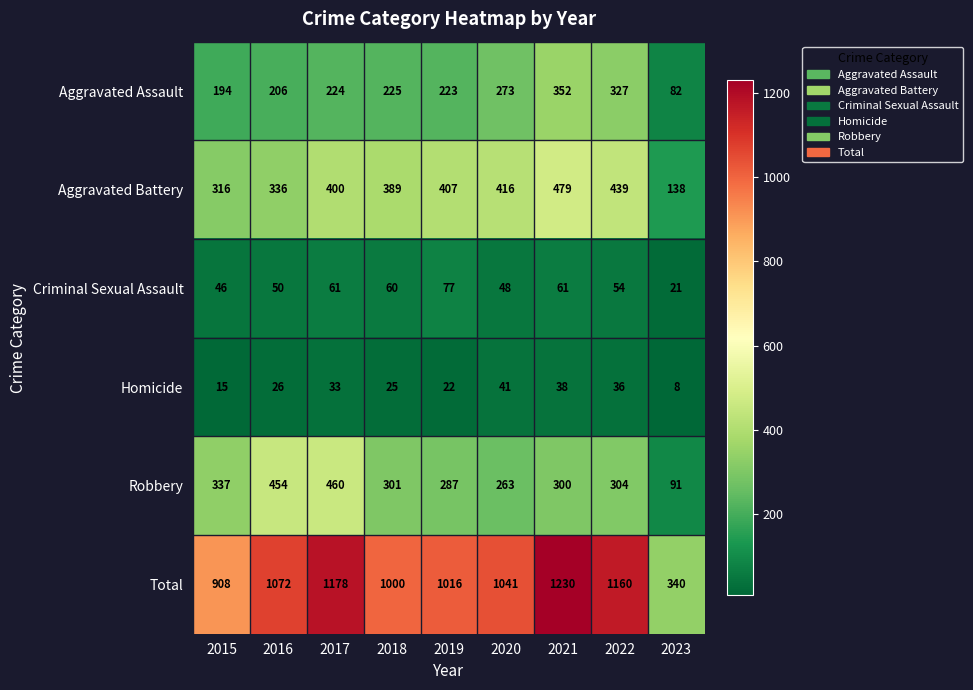

Rank the series at 2017 from highest to lowest value.

Total, Robbery, Aggravated Battery, Aggravated Assault, Criminal Sexual Assault, Homicide